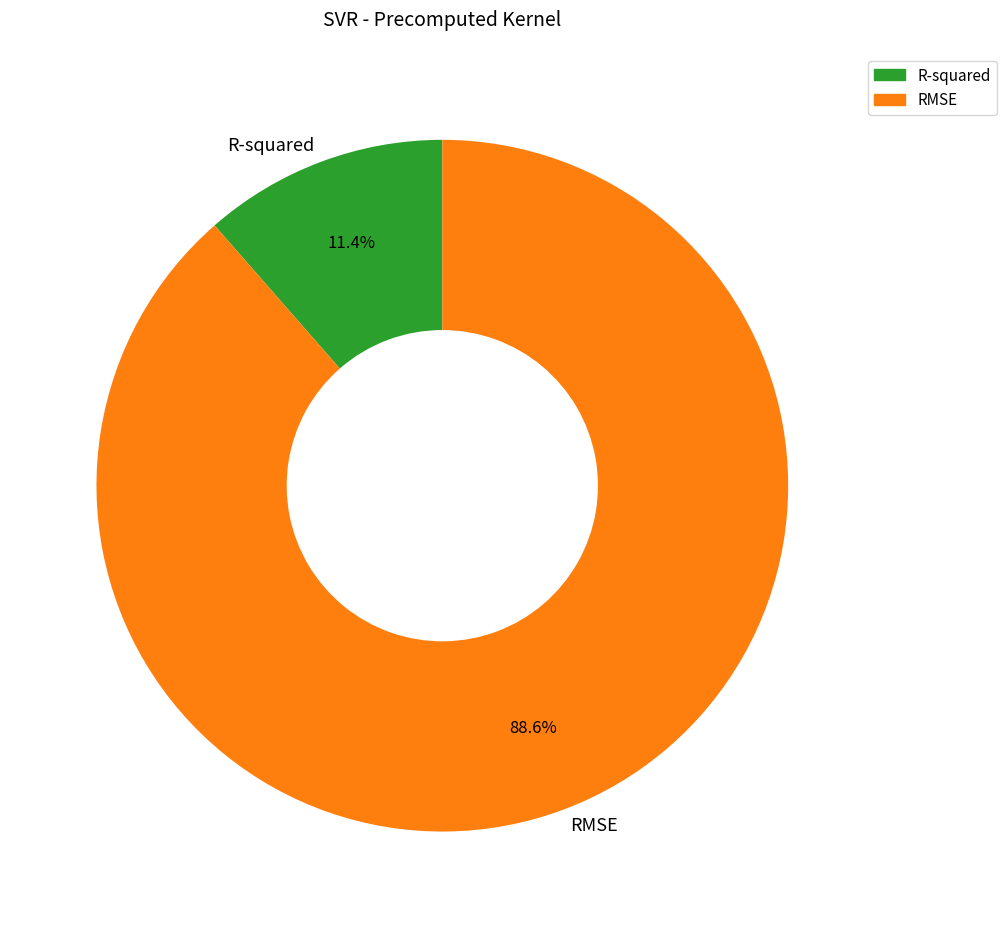

To the nearest percent, what is the difference between the R-squared and RMSE slice percentages?

77%